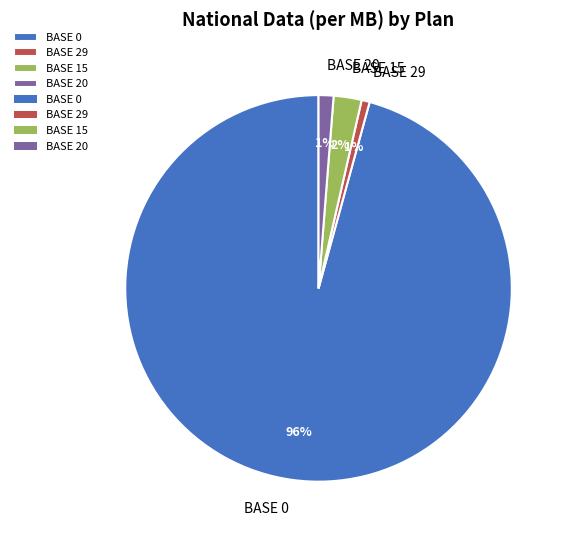

To the nearest percent, what is the average slice percentage?

25%